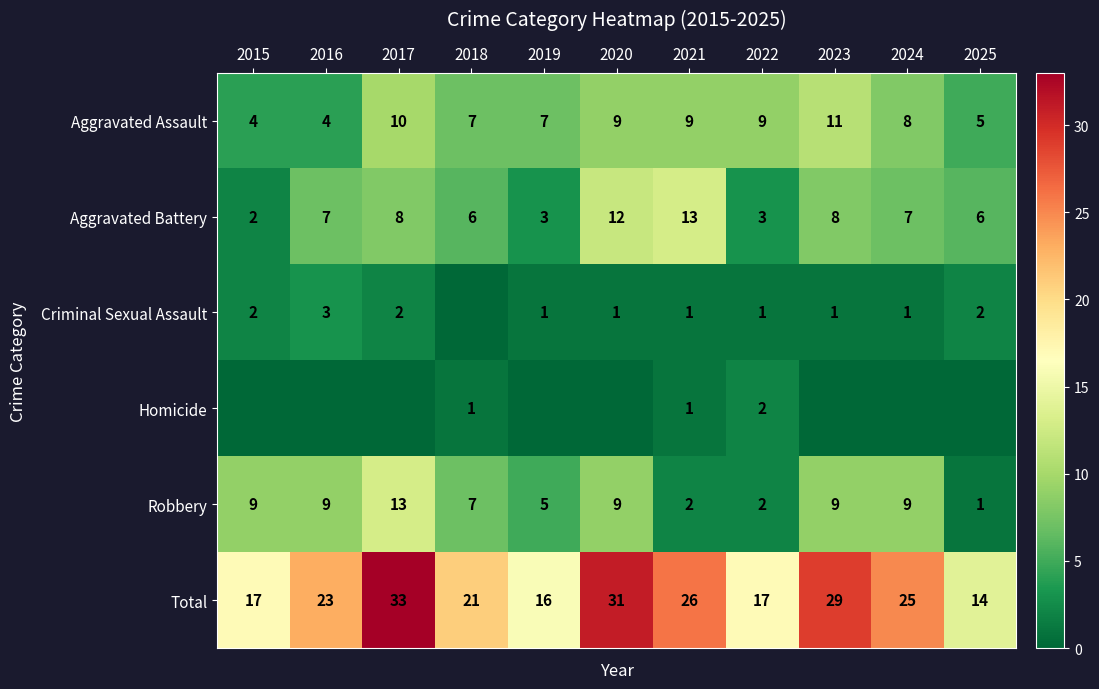

The value of Aggravated Assault at 2018 is 4. True or false?

False